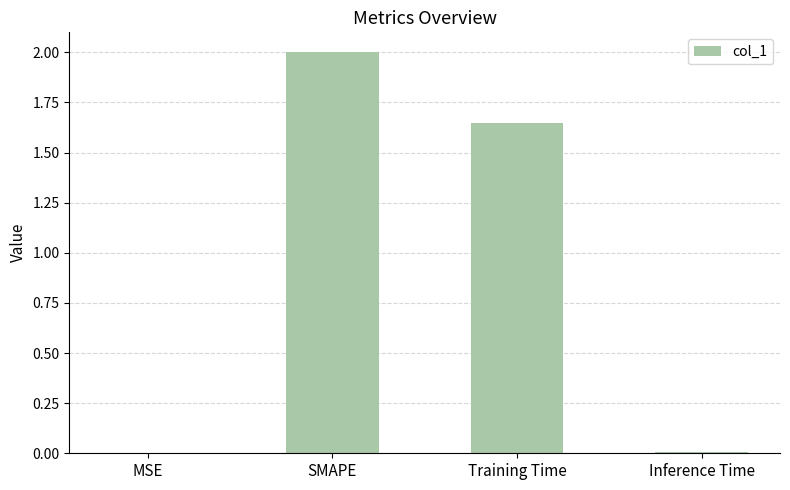

How many values exceed 1?

2